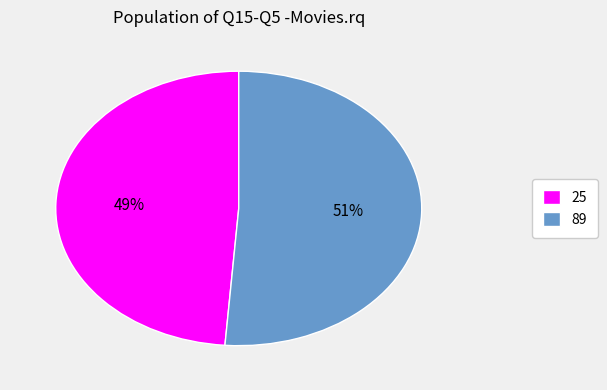

Rank the categories by value from highest to lowest.

89, 25